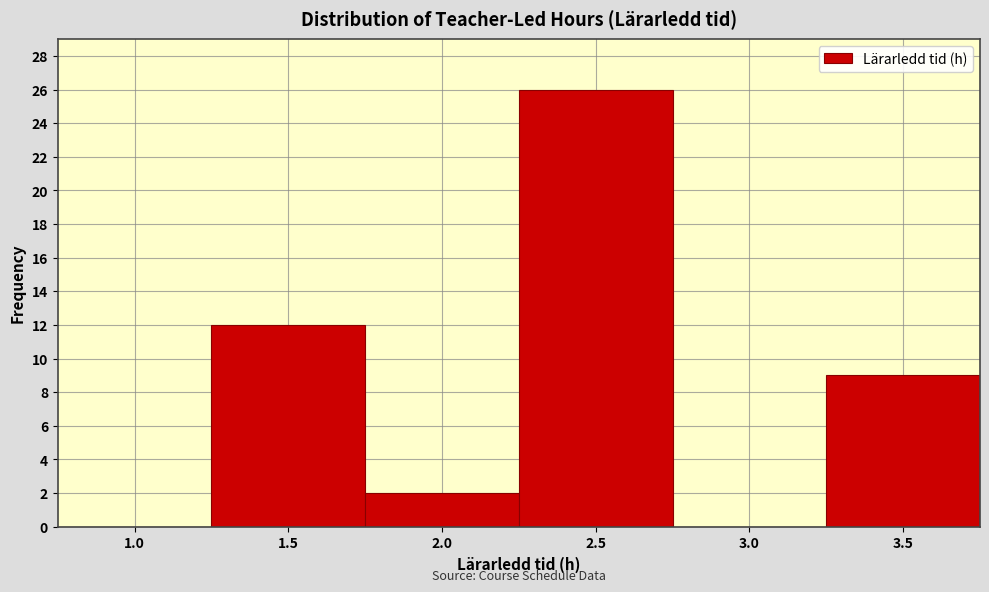

Reading right to left, list all the values displayed in this chart.

3.5=9	3.0=0	2.5=26	2.0=2	1.5=12	1.0=0